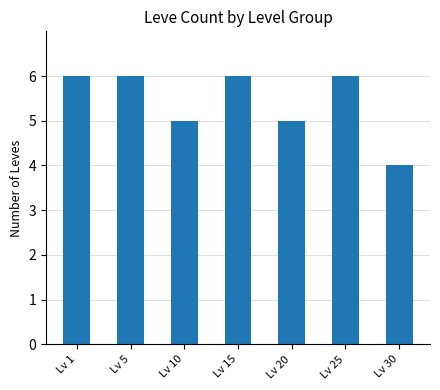

What is the average value?

5